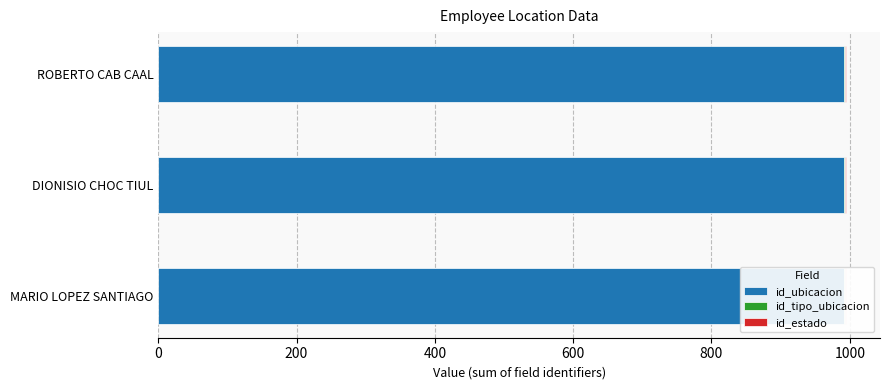

Reading right to left, list all the values displayed in this chart.

id_ubicacion: 992	992	992
id_tipo_ubicacion: 1	1	1
id_estado: 1	1	1